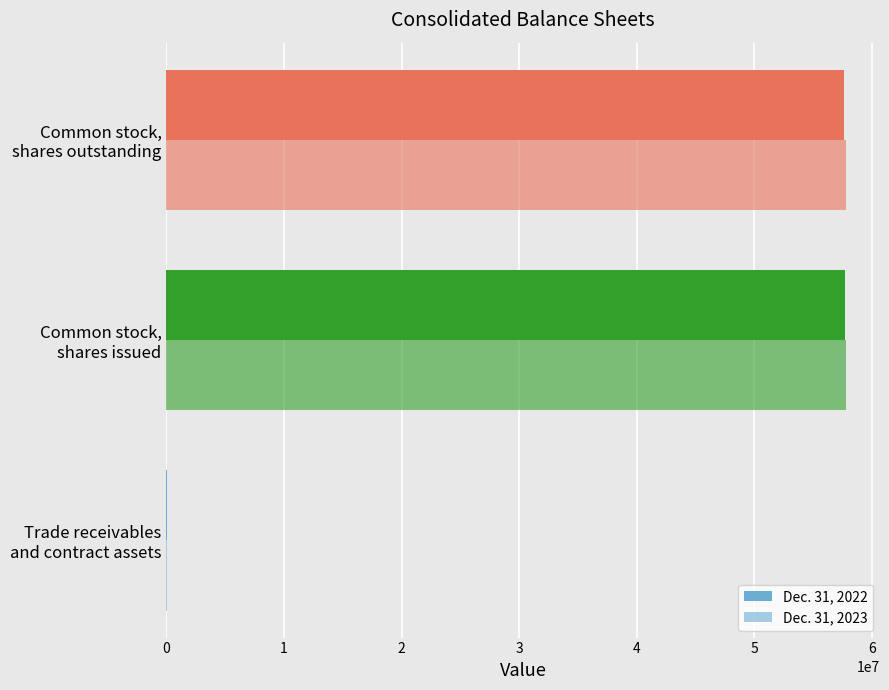

How many data points does each series have?

3